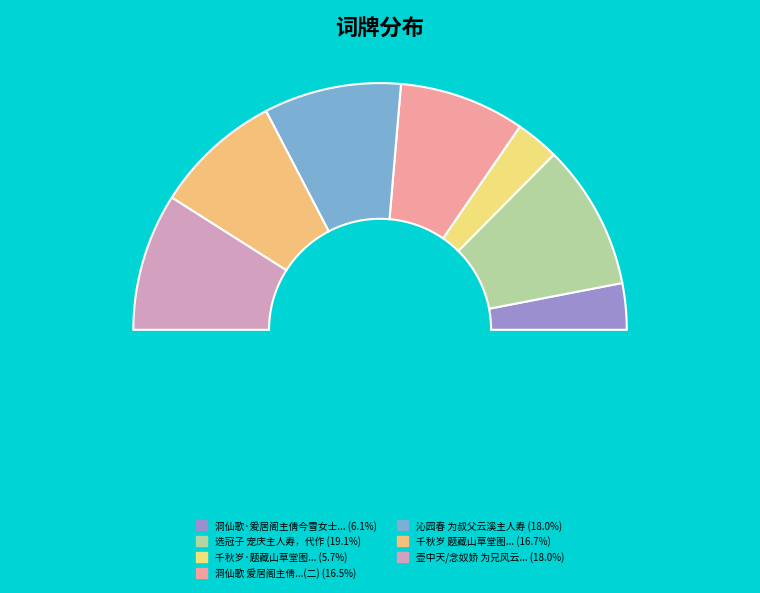

Does any single category account for the majority?

No